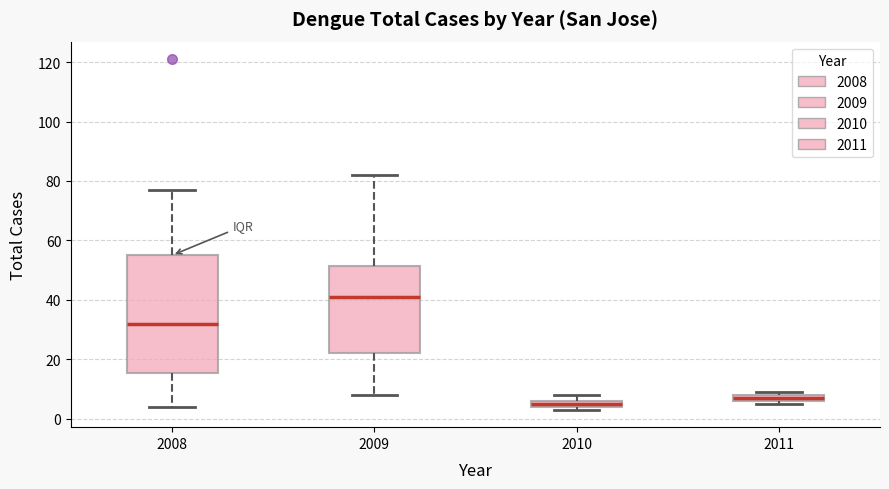

Where is the lower edge of the box at x = 2008 on the y-axis? The values are not printed on the chart, so give them approximately, as read against the axis.

16